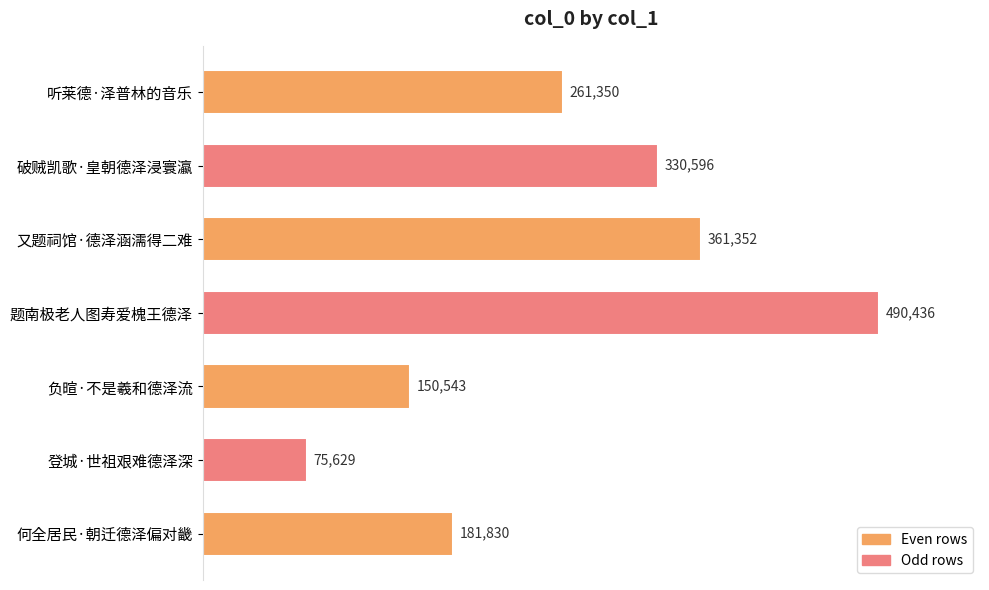

What value does the data have at 听莱德·泽普林的音乐?

261350